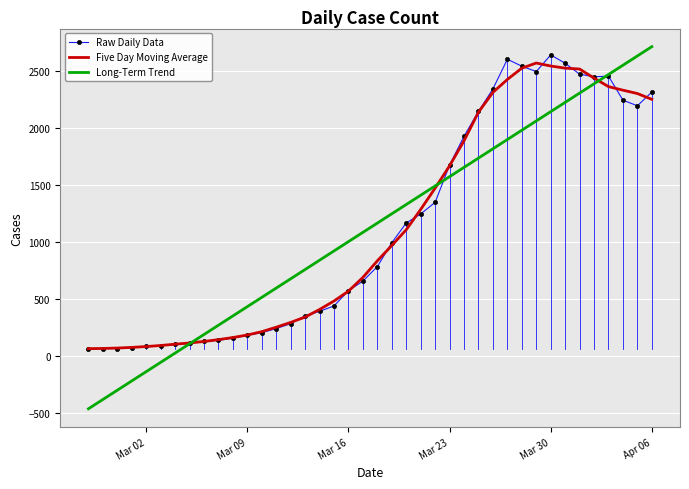

Which series has the largest range (max minus min)?

Long-Term Trend